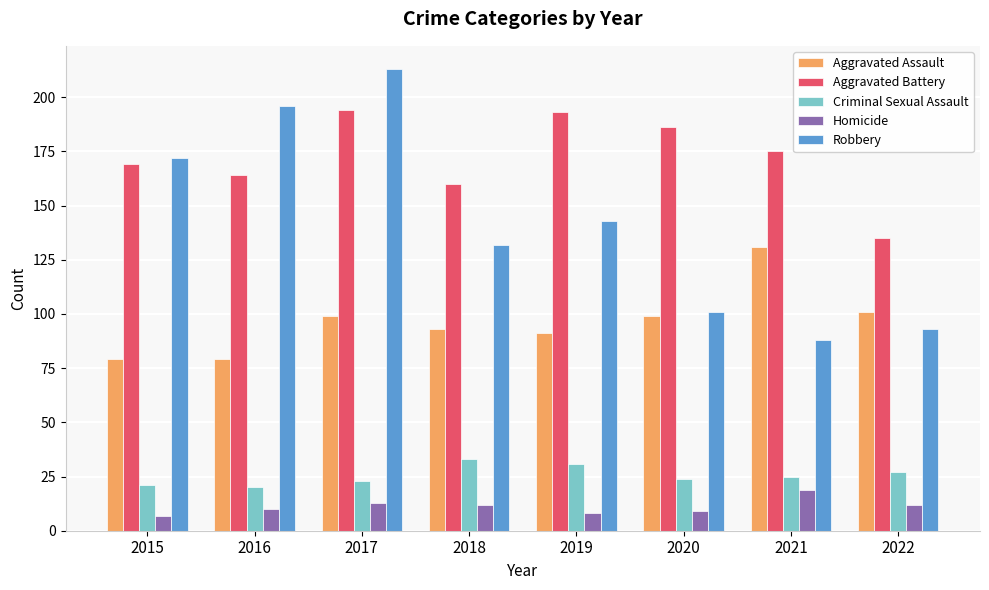

What is the total value across all series at 2017?

542